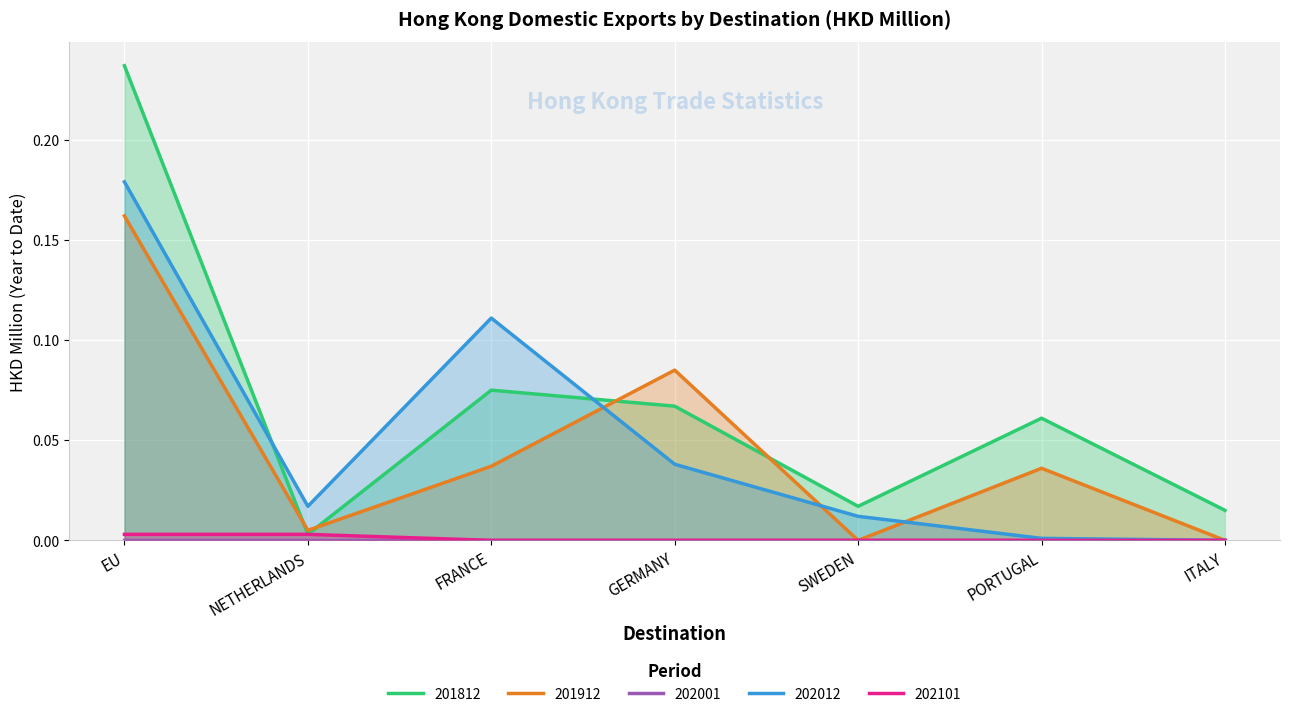

Is the value of 202101 at ITALY greater than the value of 201912 at EU?

No